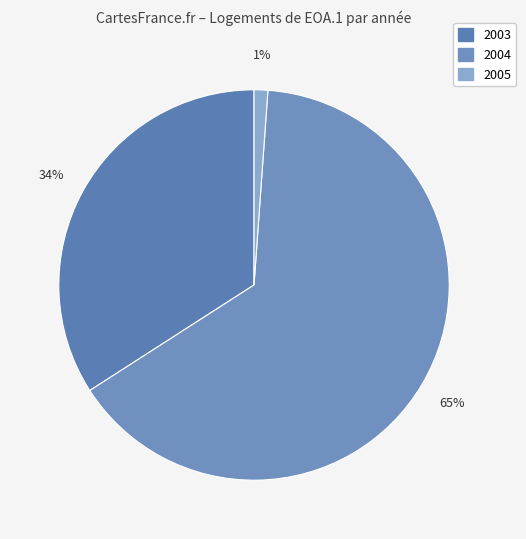

Count the number of slices in the pie.

3